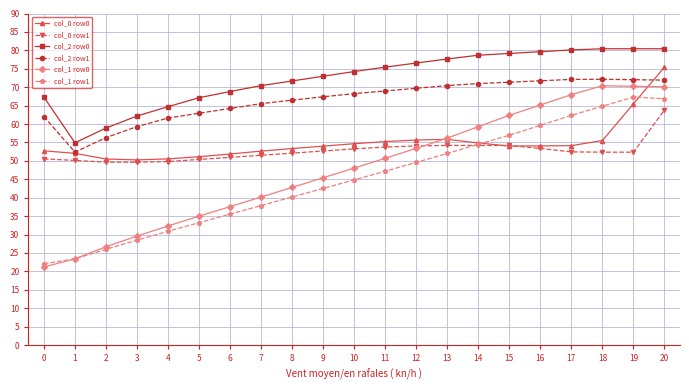

Which series has the largest total across all categories?

col_2 row0